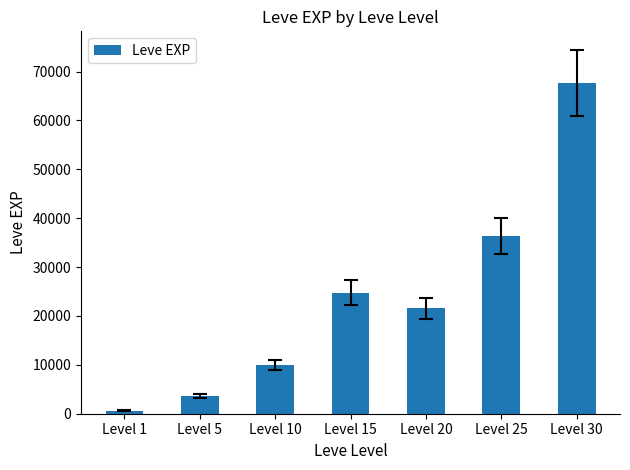

Are the bars horizontal?

No